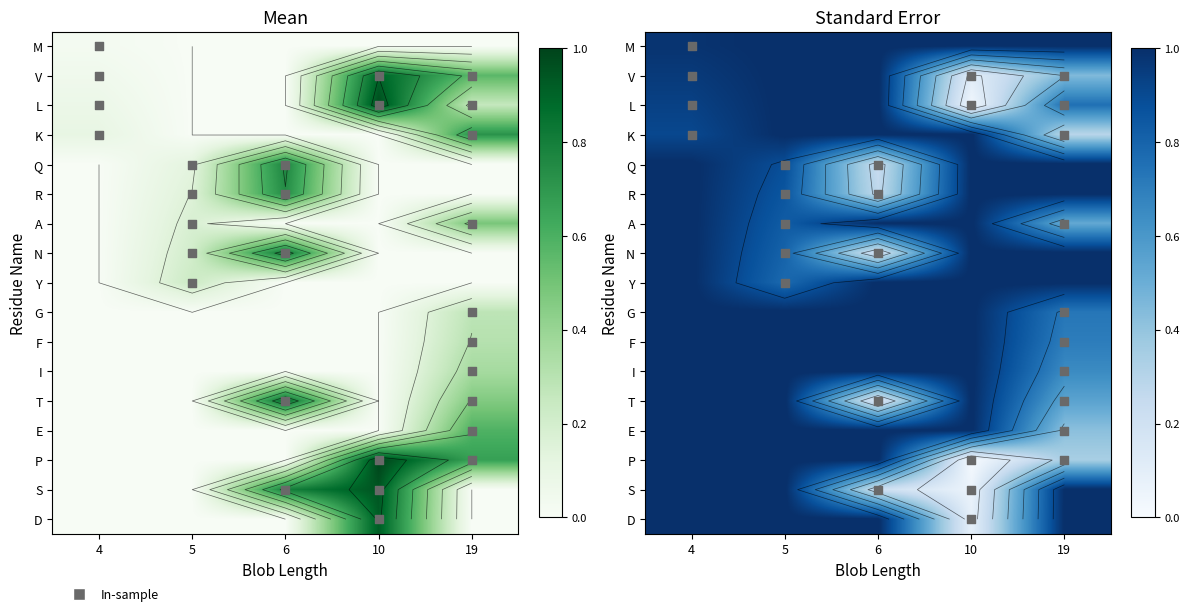

At how many categories does at least one series exceed 0?

5